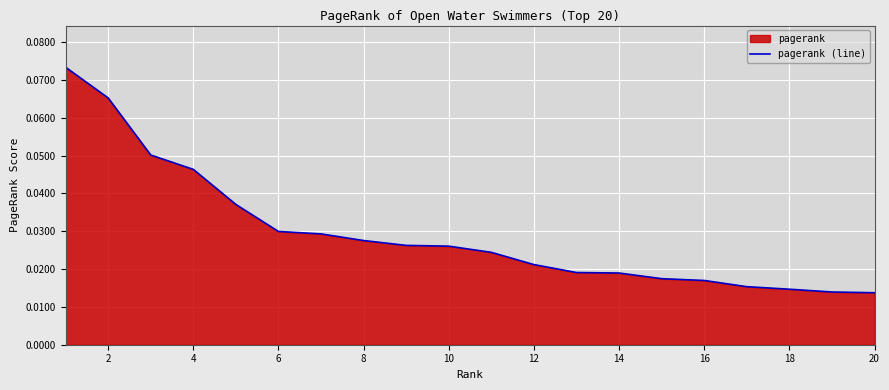

Reading right to left, list all the values displayed in this chart.

0.0	0.0	0.0	0.0	0.0	0.0	0.0	0.0	0.0	0.0	0.0	0.0	0.0	0.0	0.0	0.0	0.0	0.1	0.1	0.1